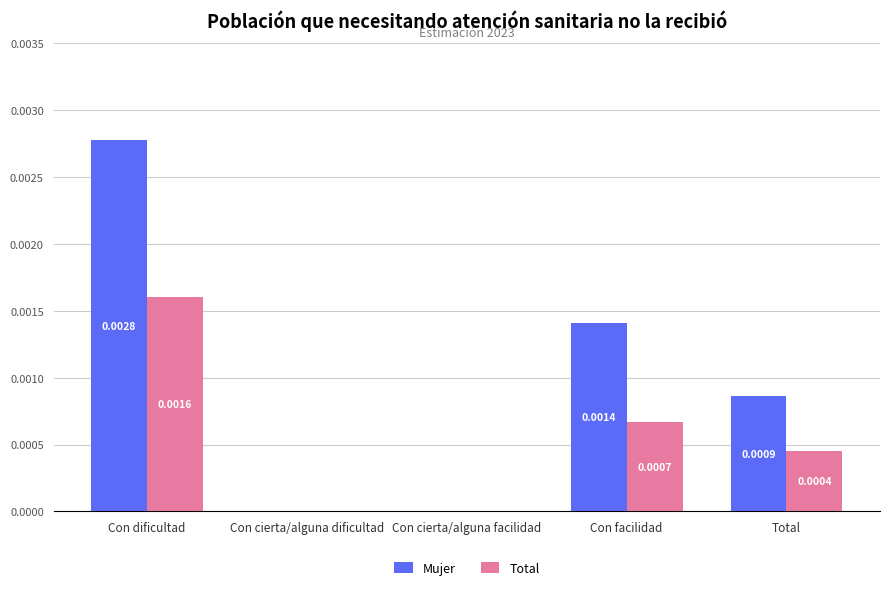

Count the Mujer values in the range 0 to 1.

5